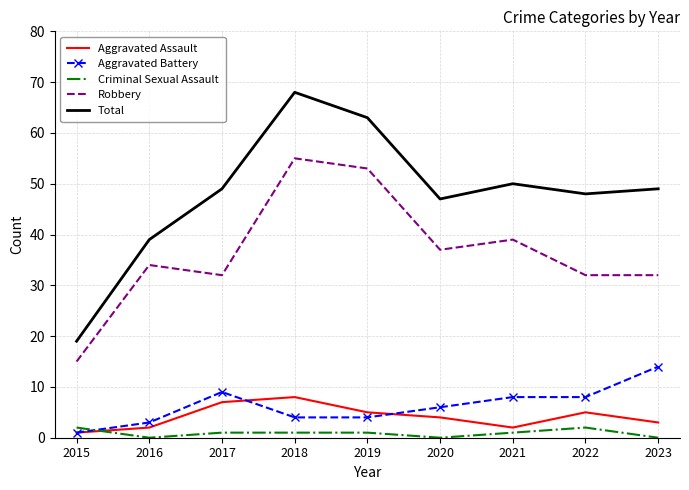

In Total, how many points are higher than both neighbors (excluding endpoints)?

2